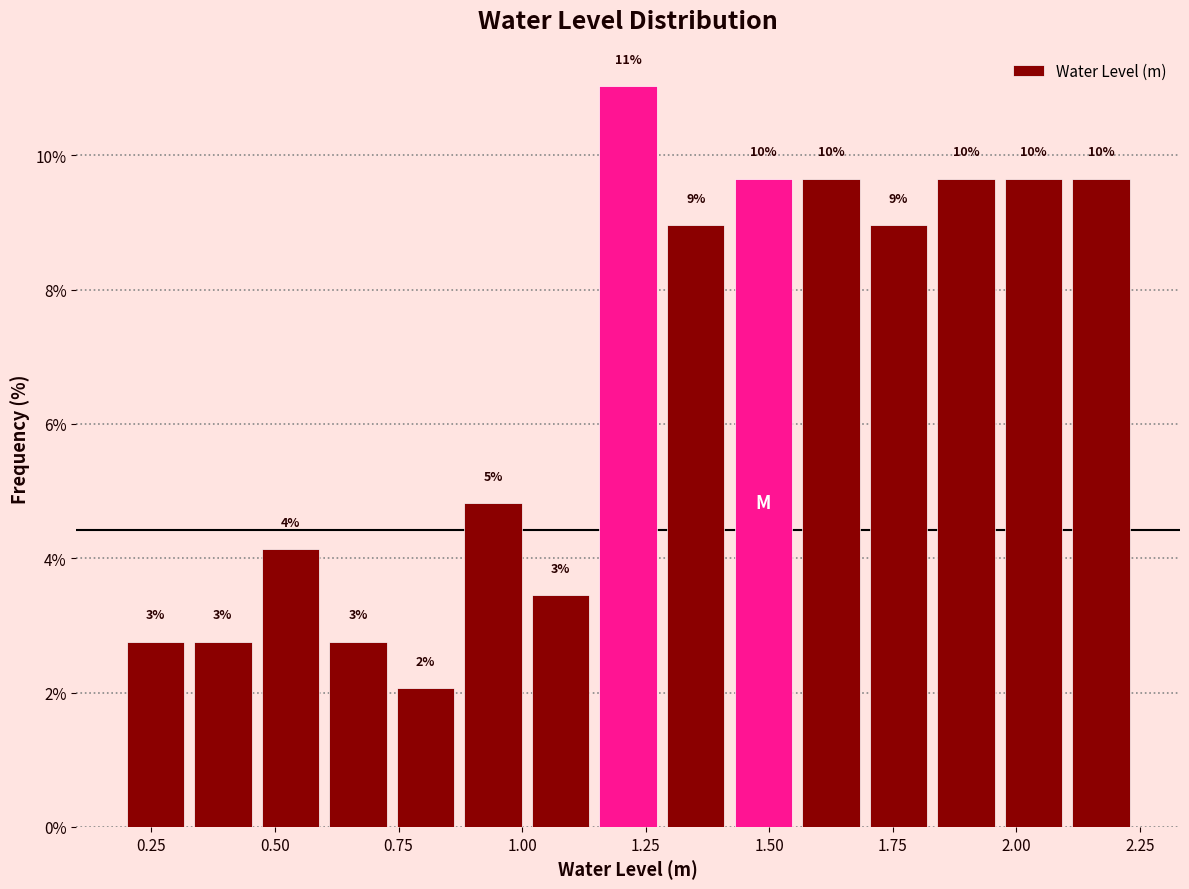

Read against the x-axis, roughly where is the centre of the tallest bar?

1.20